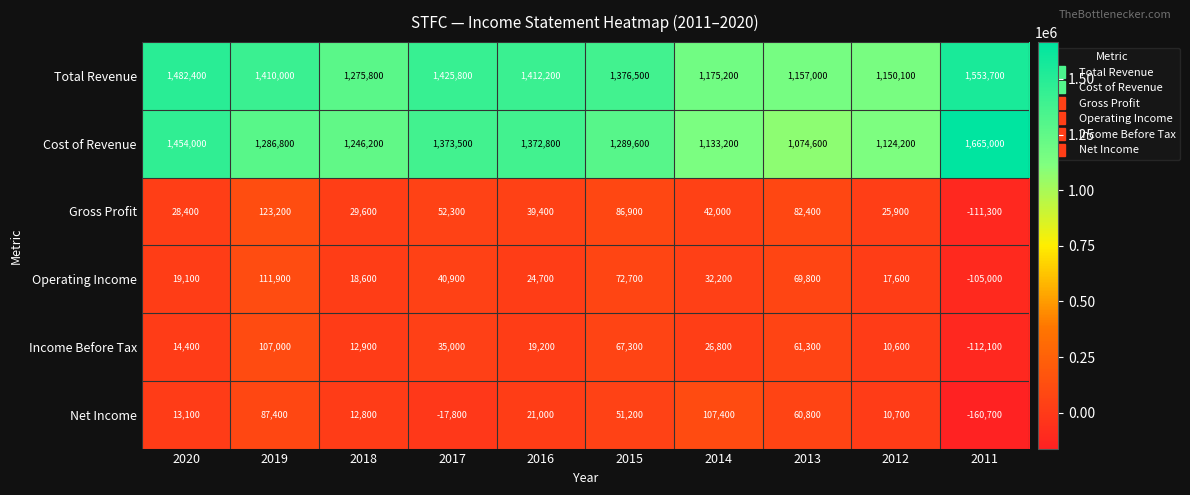

The Cost of Revenue series shows 1454000 at 2020. True or false?

True